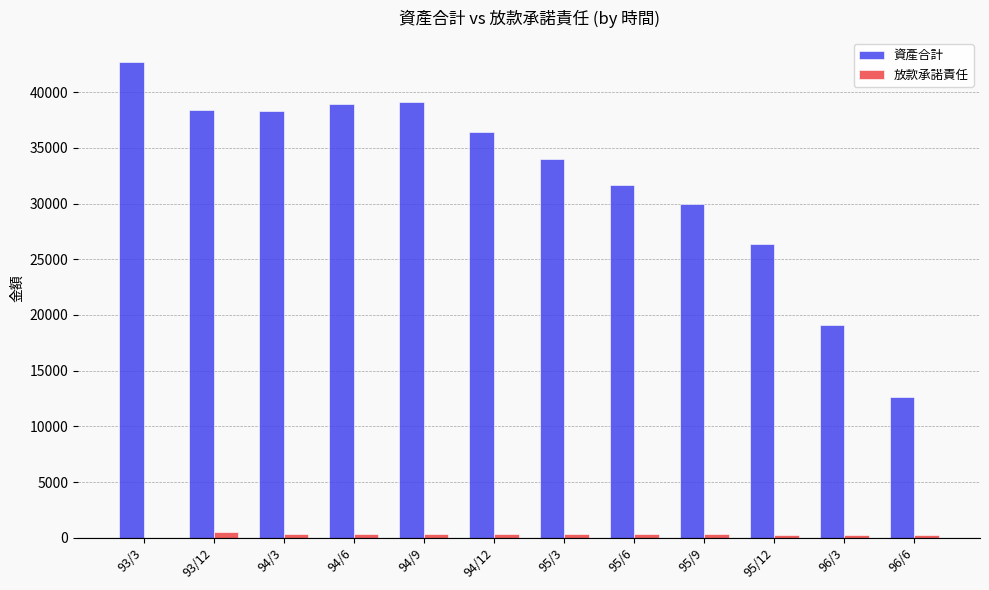

The value of 資產合計 at 94/12 is 36434. True or false?

True